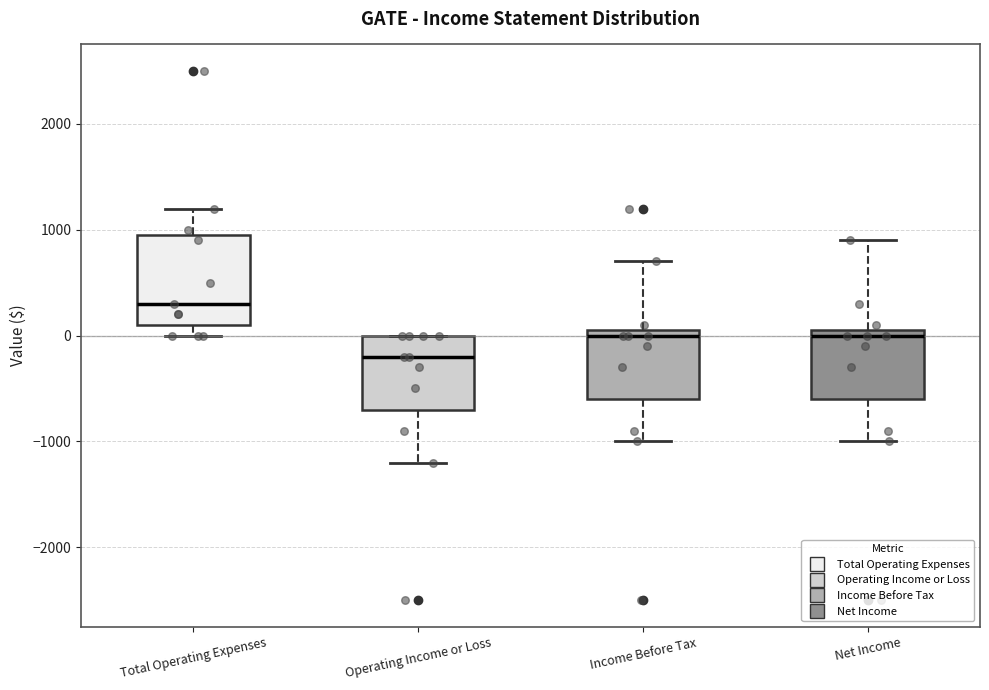

Comparing the boxes themselves (not the whiskers), which one is the tallest?

Total Operating Expenses